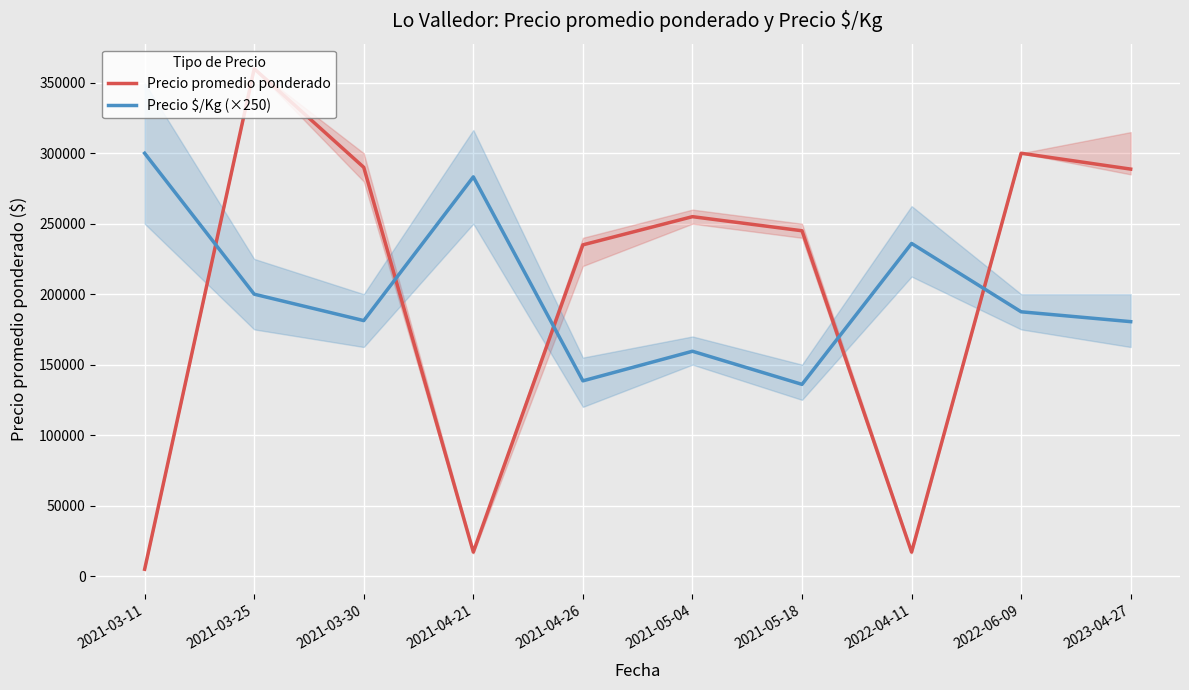

Reading left to right, extract all data points from this chart.

Precio promedio ponderado: 4800	360000	290000	17000	235000	255000	245000	17000	300000	288750
Precio $/Kg (×250): 300000	200000	181250	283250	138500	159500	136000	236000	187500	180500